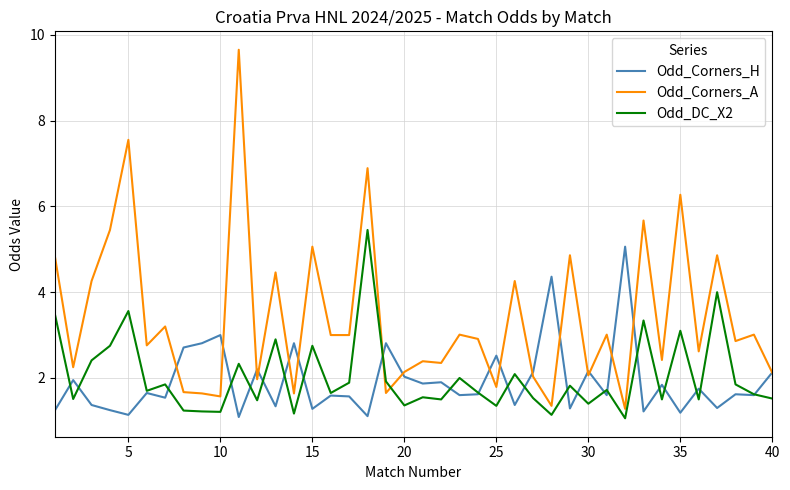

Which series has the widest spread of values?

Odd_Corners_A